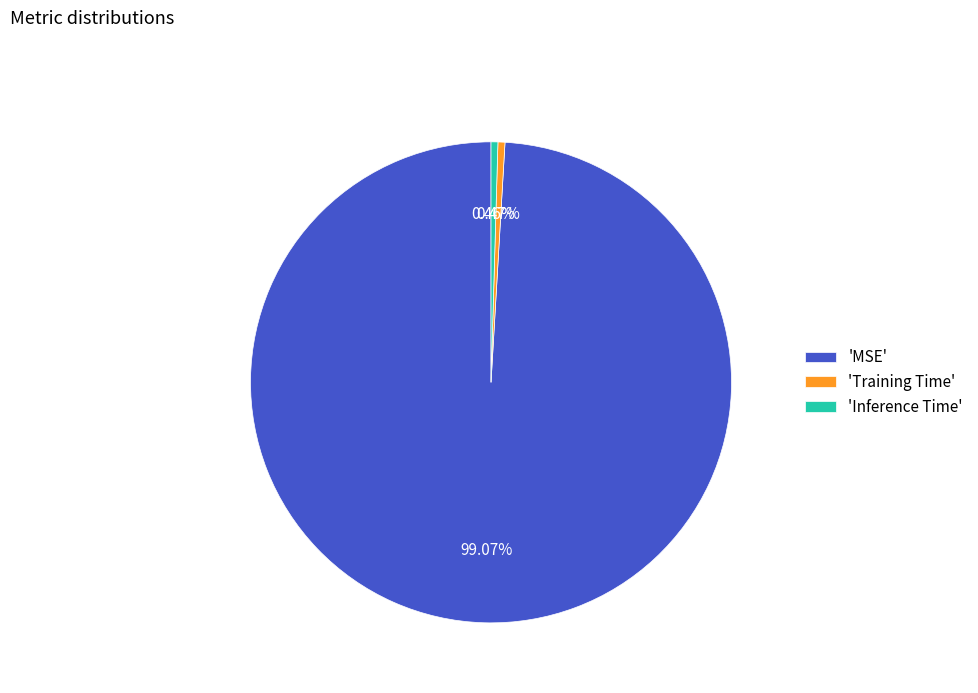

What is the majority slice?

'MSE'